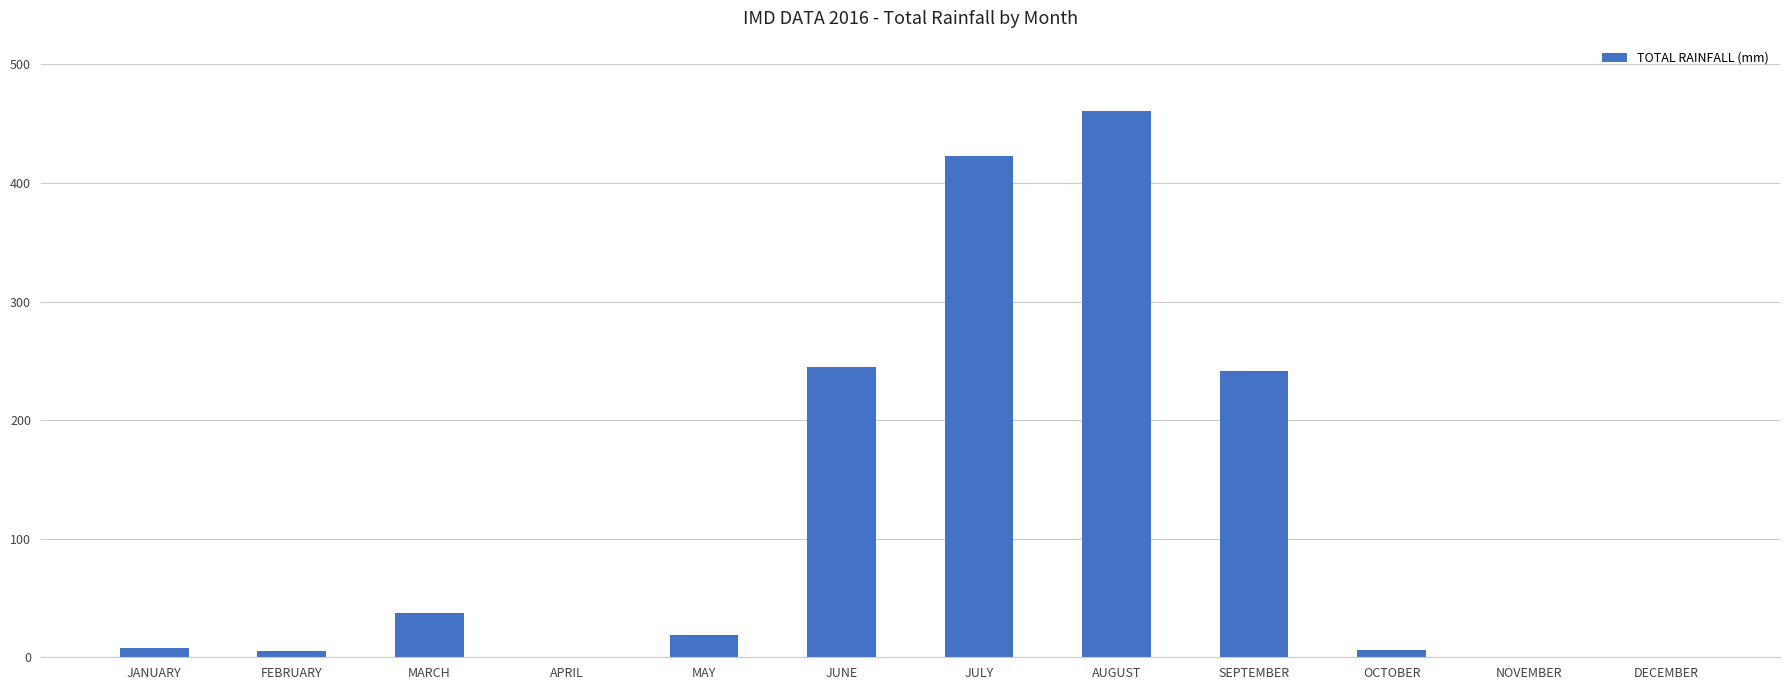

What is the change in value from FEBRUARY to AUGUST?

+454.9